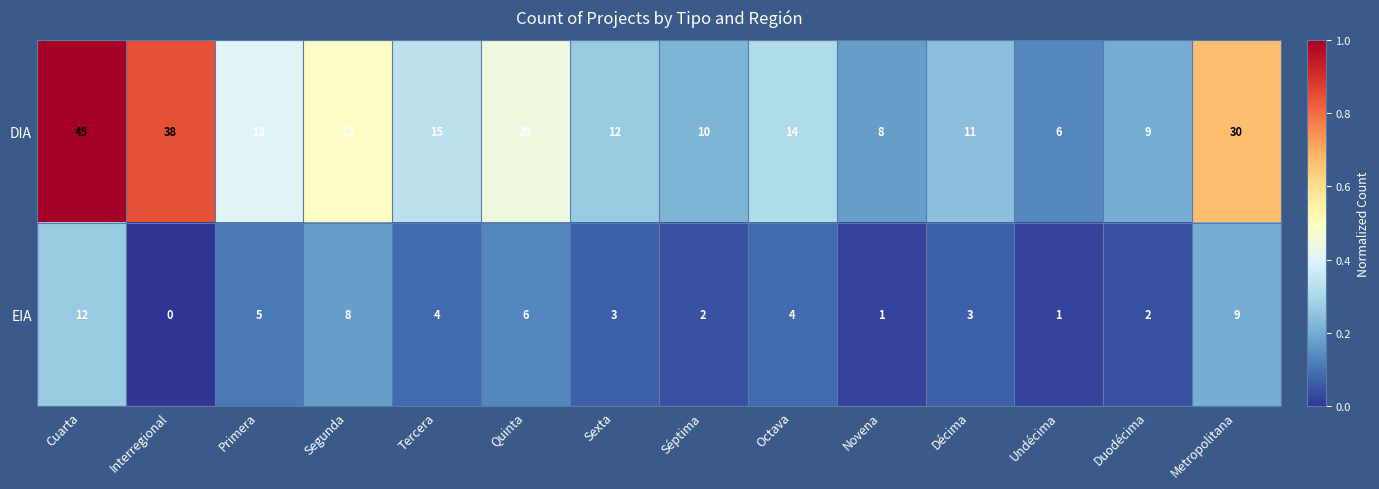

What is the spread (max minus min) of values at Décima?

8